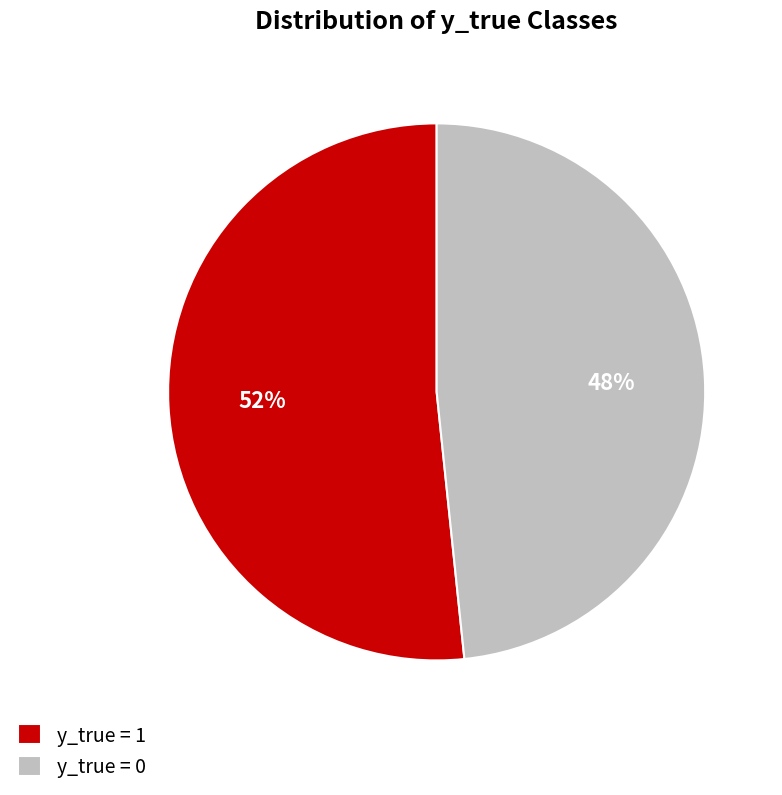

The y_true = 0 slice represents 48% of the pie. True or false?

True